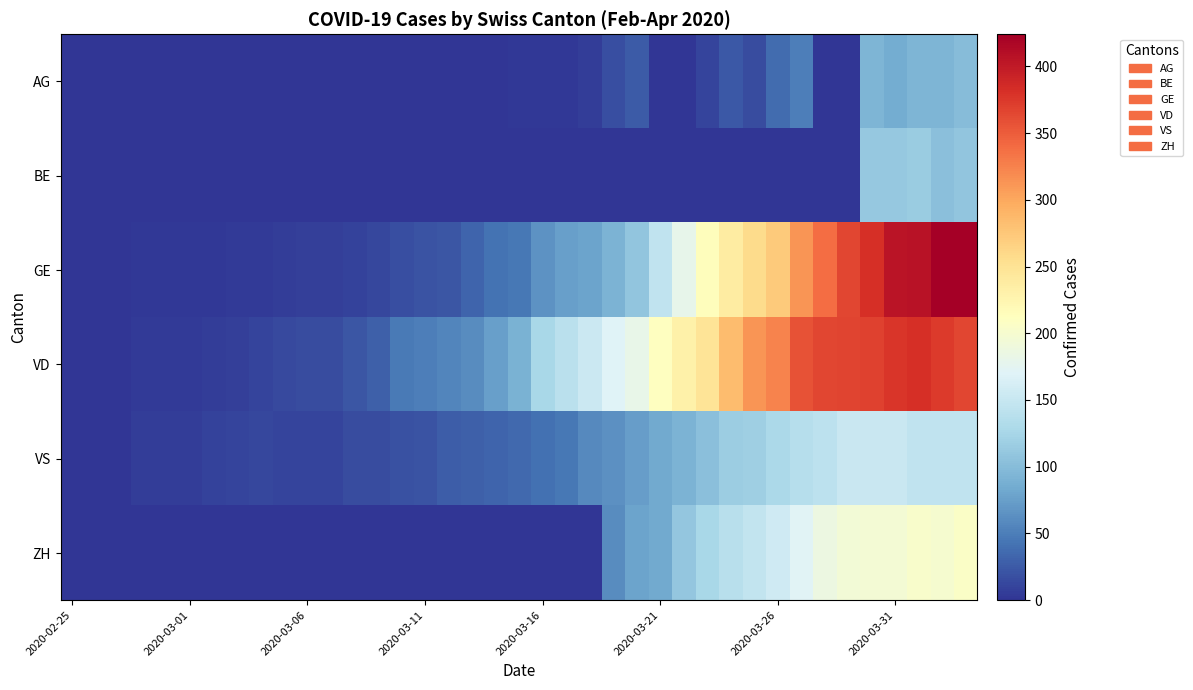

Reading right to left, extract all data points from this chart.

AG: 100	94	94	85	94	0	0	50	38	16	24	10	0	0	25	17	6	2	2	2	0	0	1	0	0	0	1	0	0	0	0	0	0	0	0	0	0	0	0
BE: 109	104	115	111	112	0	0	0	0	0	0	0	0	0	0	0	0	0	0	0	0	0	0	0	0	0	0	0	0	0	0	0	0	0	0	0	0	0	0
GE: 424	424	406	405	382	365	339	313	272	258	238	214	179	145	109	92	78	75	66	46	43	33	23	20	18	13	9	7	7	5	4	4	3	3	3	2	1	1	0
VD: 365	373	382	377	369	367	365	357	324	313	284	248	231	211	182	170	153	140	126	90	75	61	55	51	48	29	22	16	15	14	11	8	6	4	4	4	0	0	0
VS: 145	145	145	151	152	152	142	137	128	118	117	104	92	83	73	64	58	46	41	35	33	29	27	20	19	16	15	11	11	10	12	11	9	6	5	5	0	0	0
ZH: 207	200	203	196	197	194	187	171	156	146	138	127	110	83	78	60	0	0	0	0	0	0	0	0	0	0	0	0	0	0	0	0	0	0	0	0	0	0	0